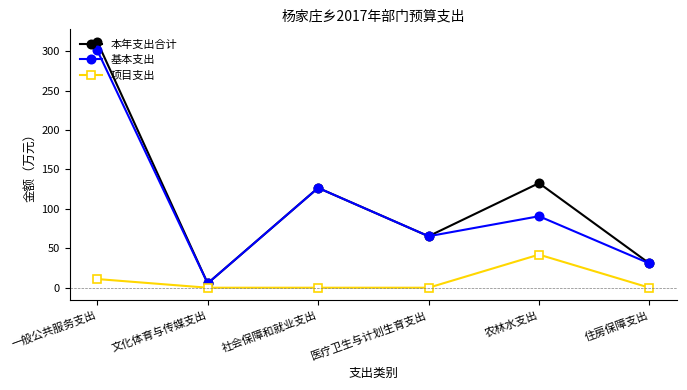

The value of 项目支出 at 住房保障支出 is 0.0. True or false?

True